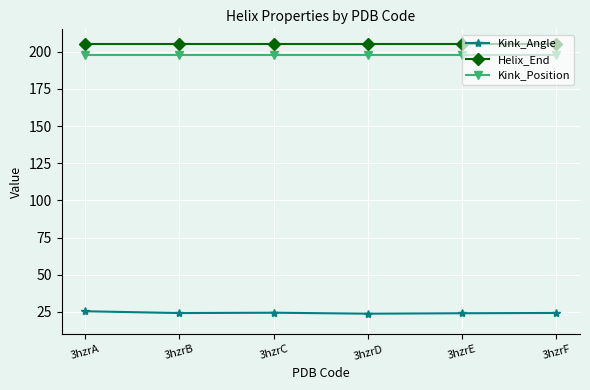

True or false: Helix_End and Kink_Angle intersect in this chart.

False